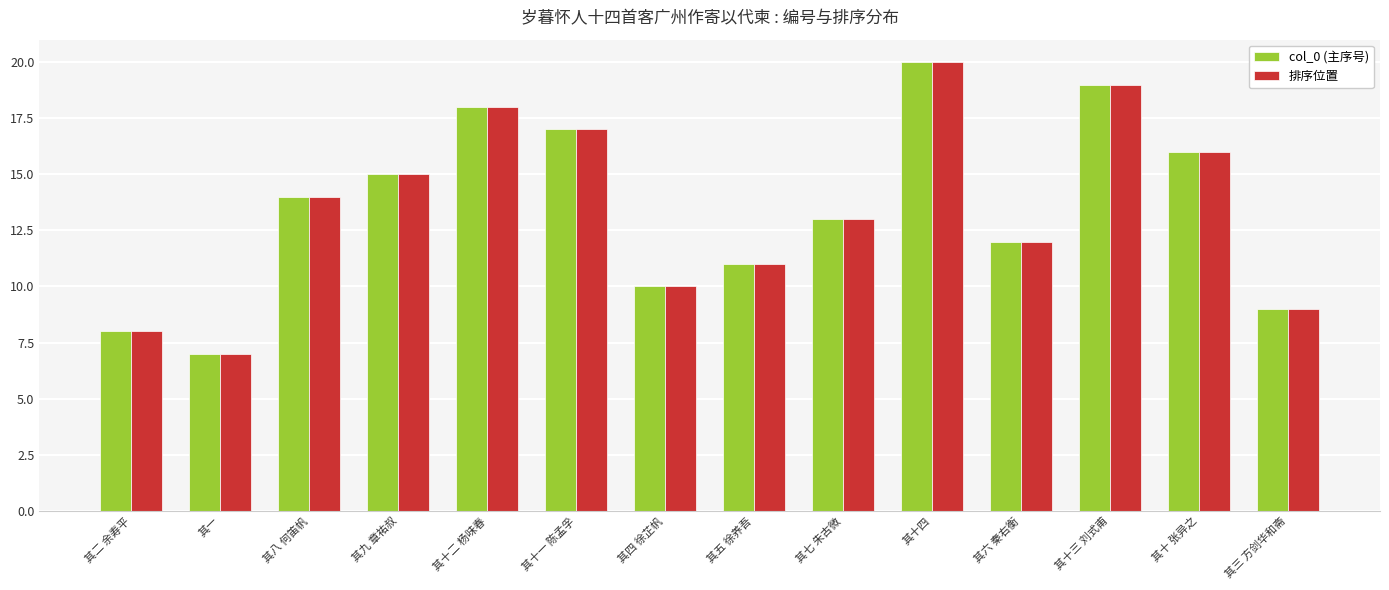

What is the highest value of the col_0 (主序号) series?

20